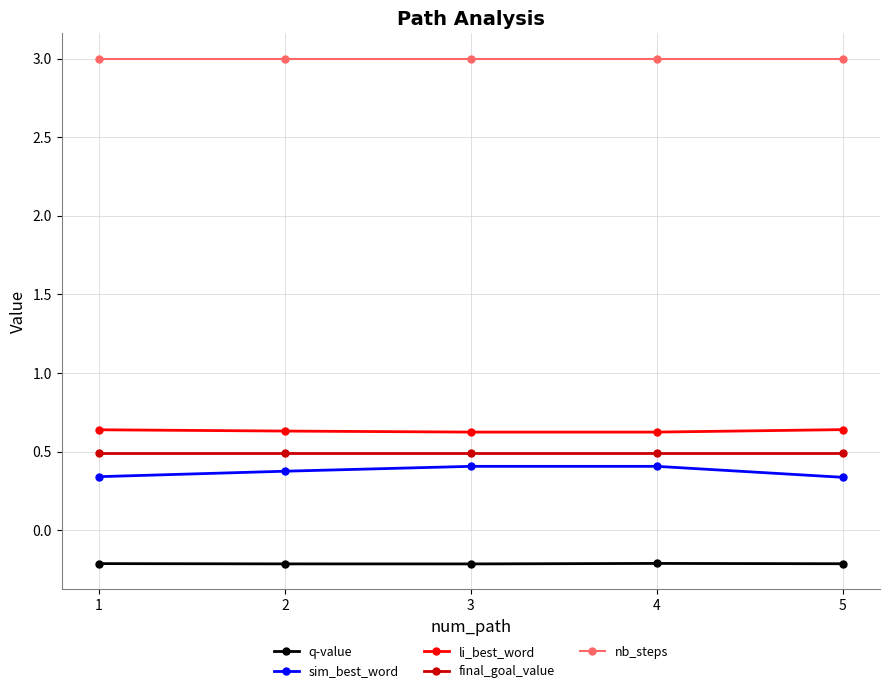

What is the greatest value displayed?

3.0